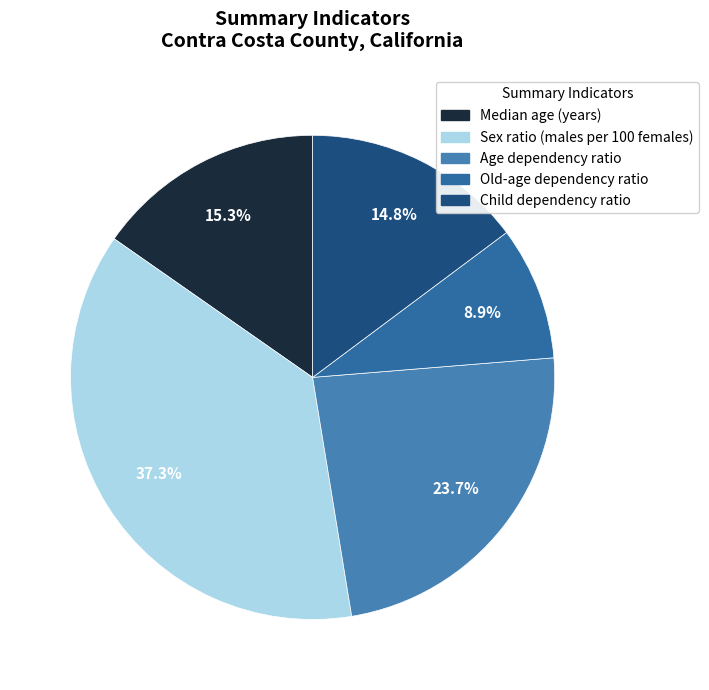

Rank the categories by value from highest to lowest.

Sex ratio (males per 100 females), Age dependency ratio, Median age (years), Child dependency ratio, Old-age dependency ratio